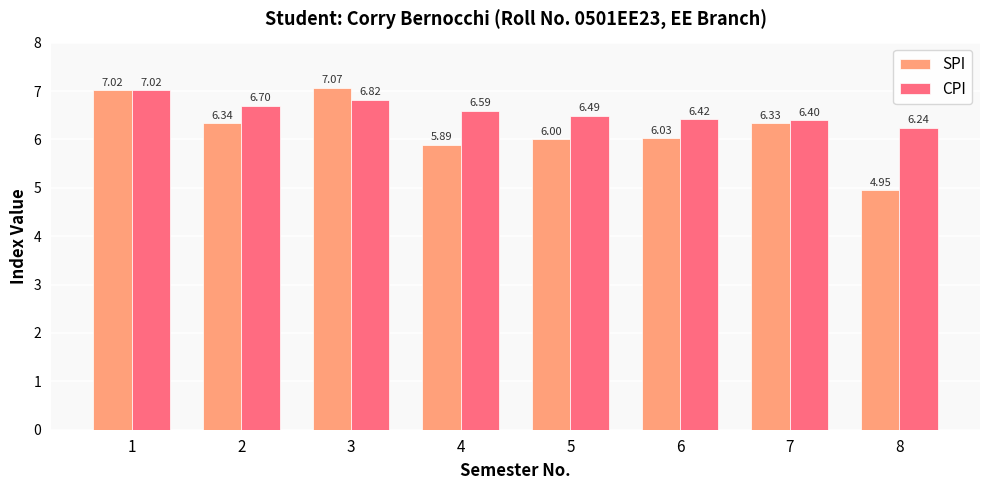

What is the difference between the highest and lowest values at 5?

0.5